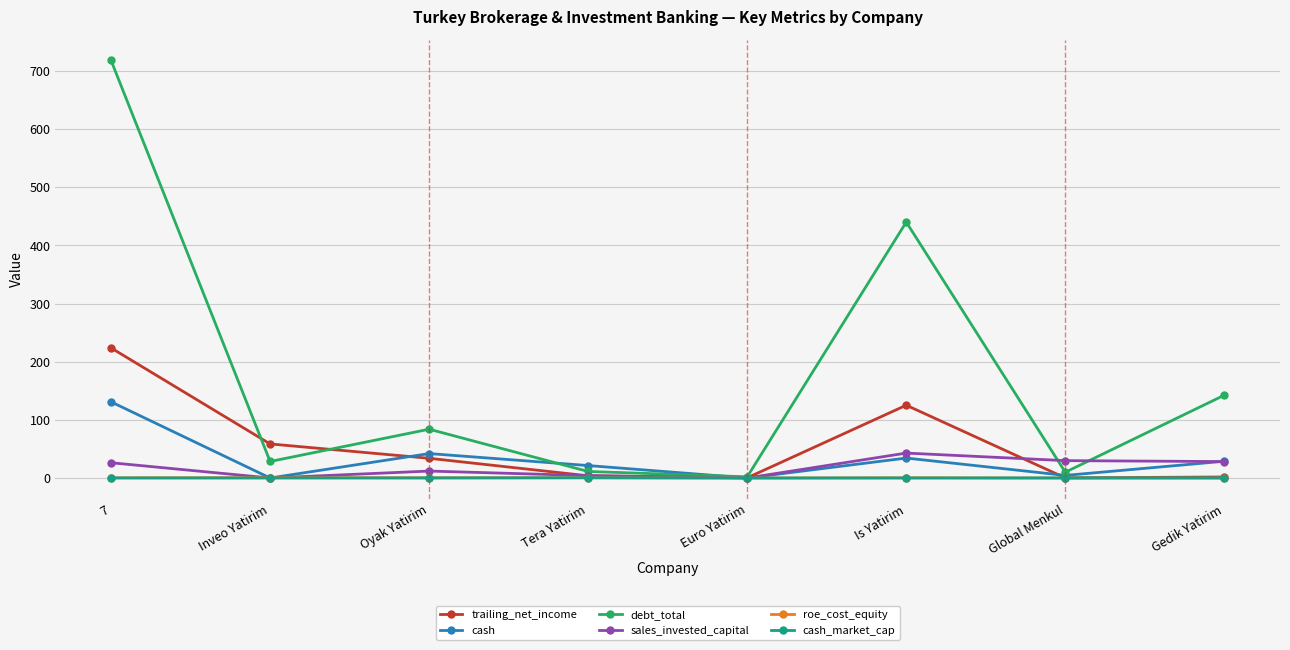

The value of debt_total at Tera Yatirim is 11.2. True or false?

True